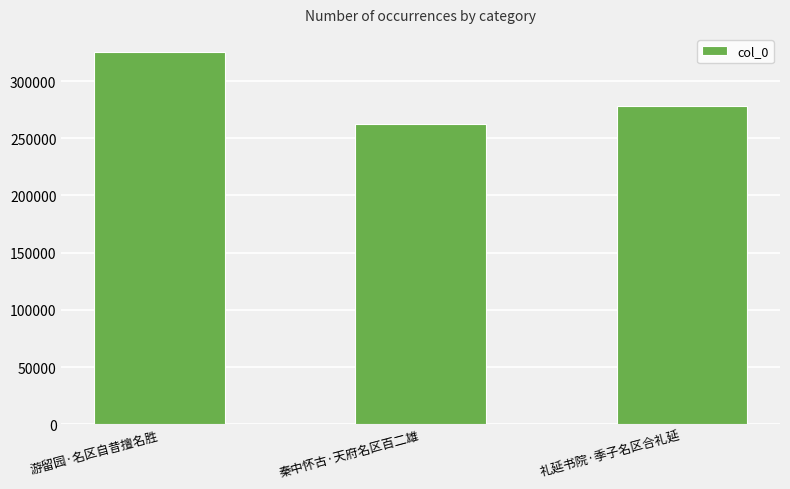

What is the label of the 2nd bar from the left?

秦中怀古·天府名区百二雄